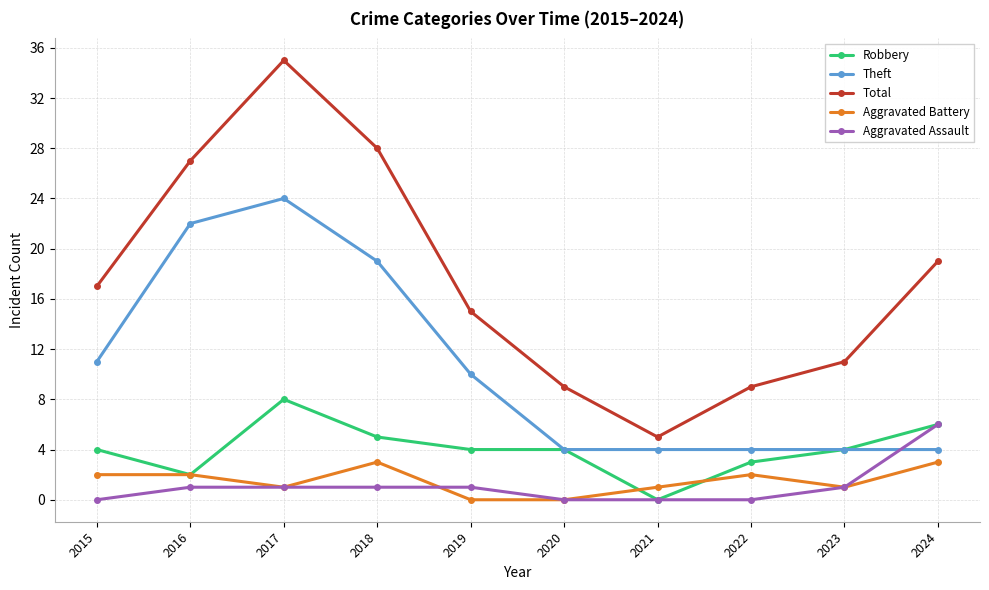

The Aggravated Assault series shows 4 at 2021. True or false?

False